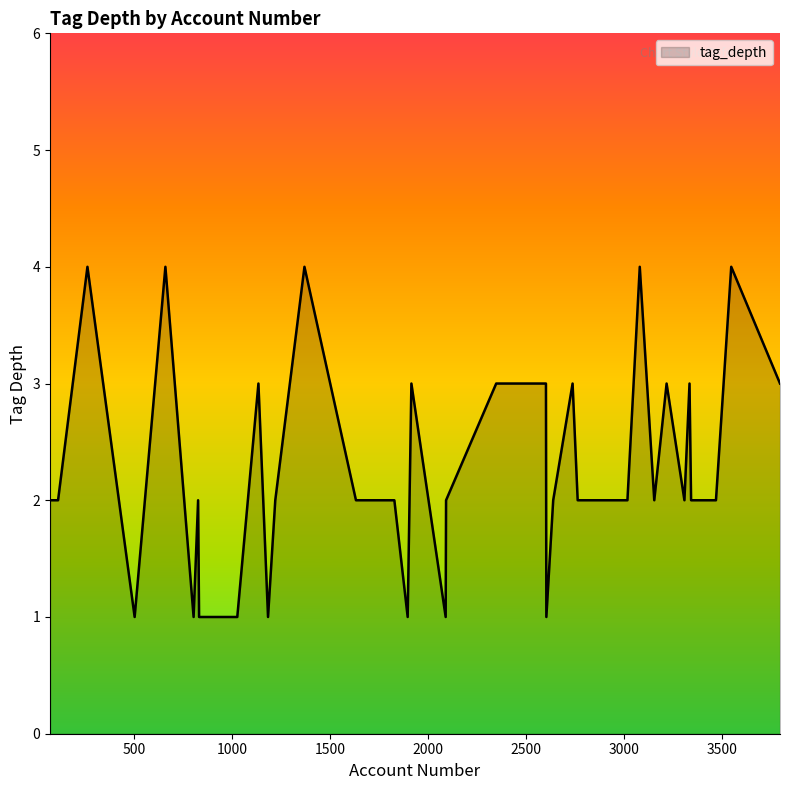

What is the maximum value shown in the chart?

4